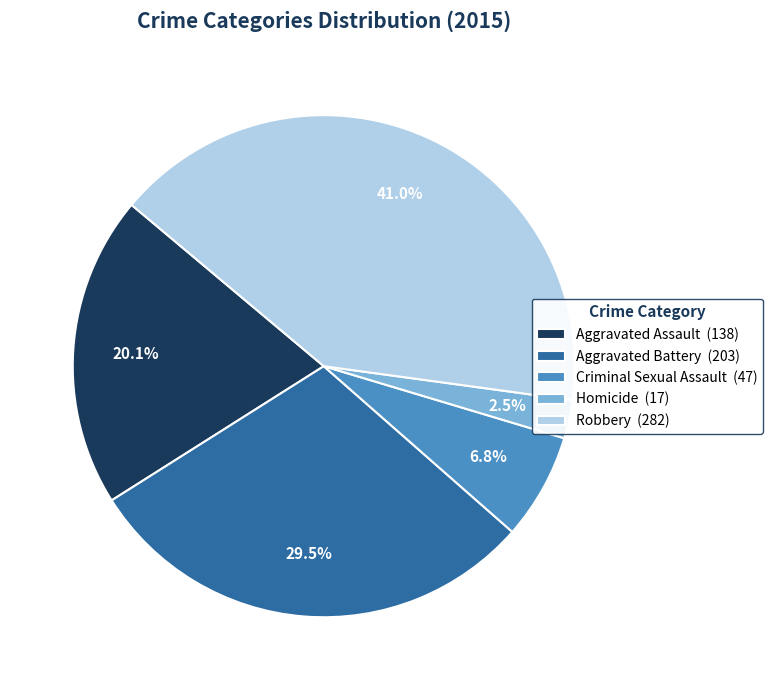

Which category has the smallest portion of the pie?

Homicide